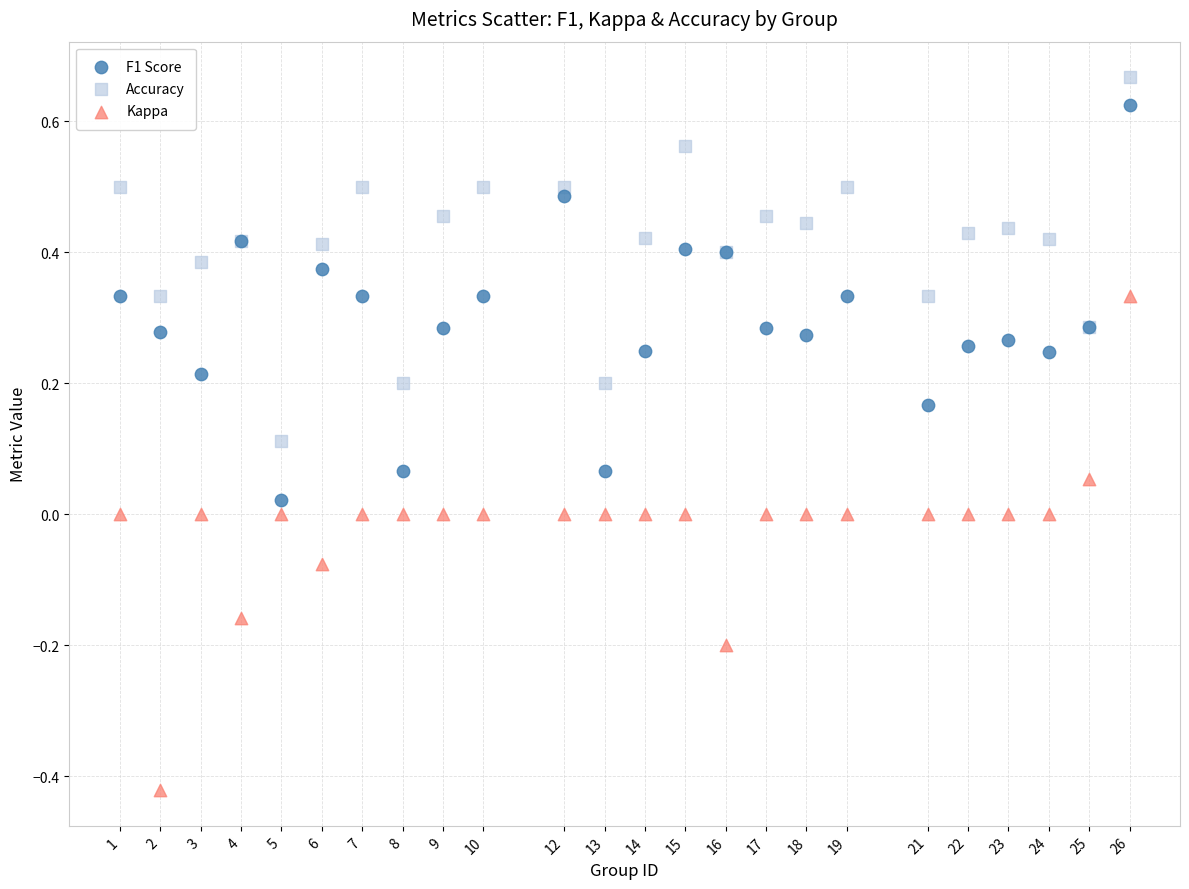

Which series reaches the minimum Y coordinate?

Kappa